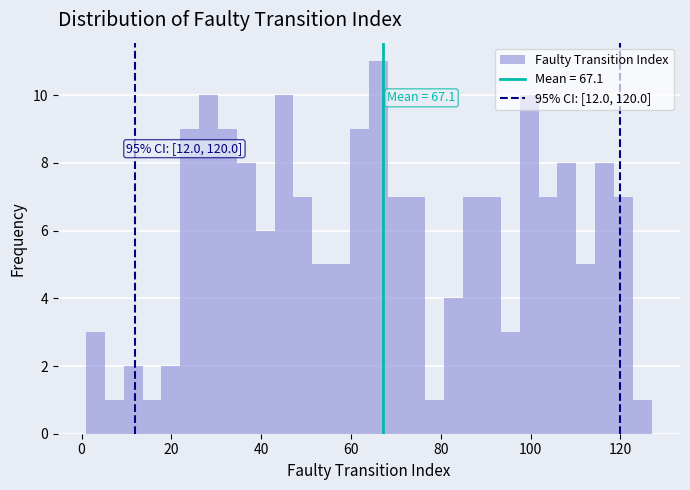

Around what value on the x-axis is the tallest bar? Give the approximate position of its centre, as read against the axis.

66